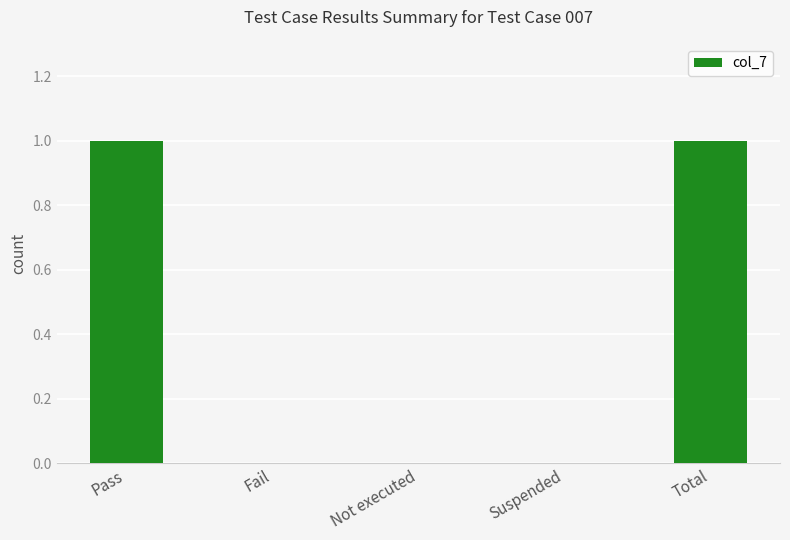

How many distinct data groups are displayed?

1